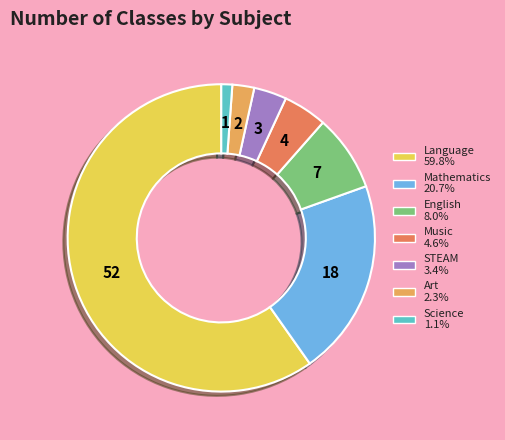

Which slice is the largest?

Language